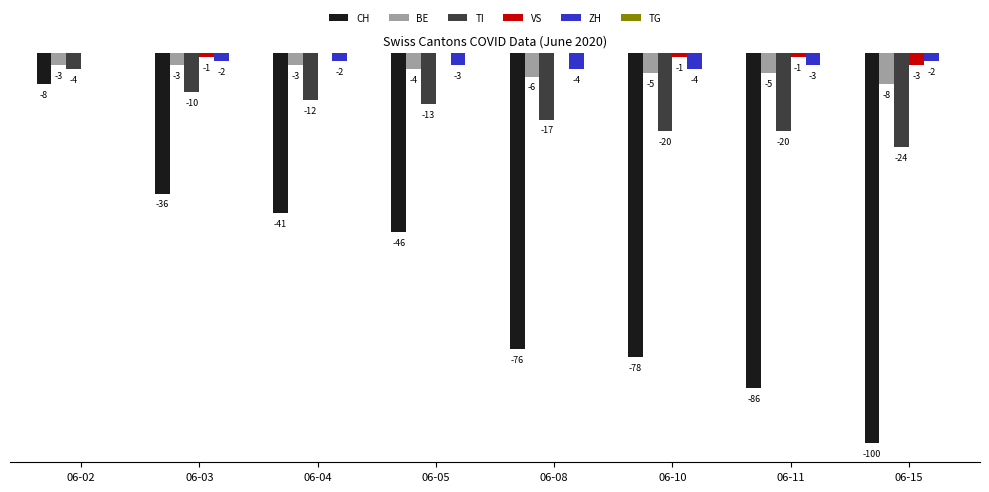

At which label does ZH first exceed -2?

06-02